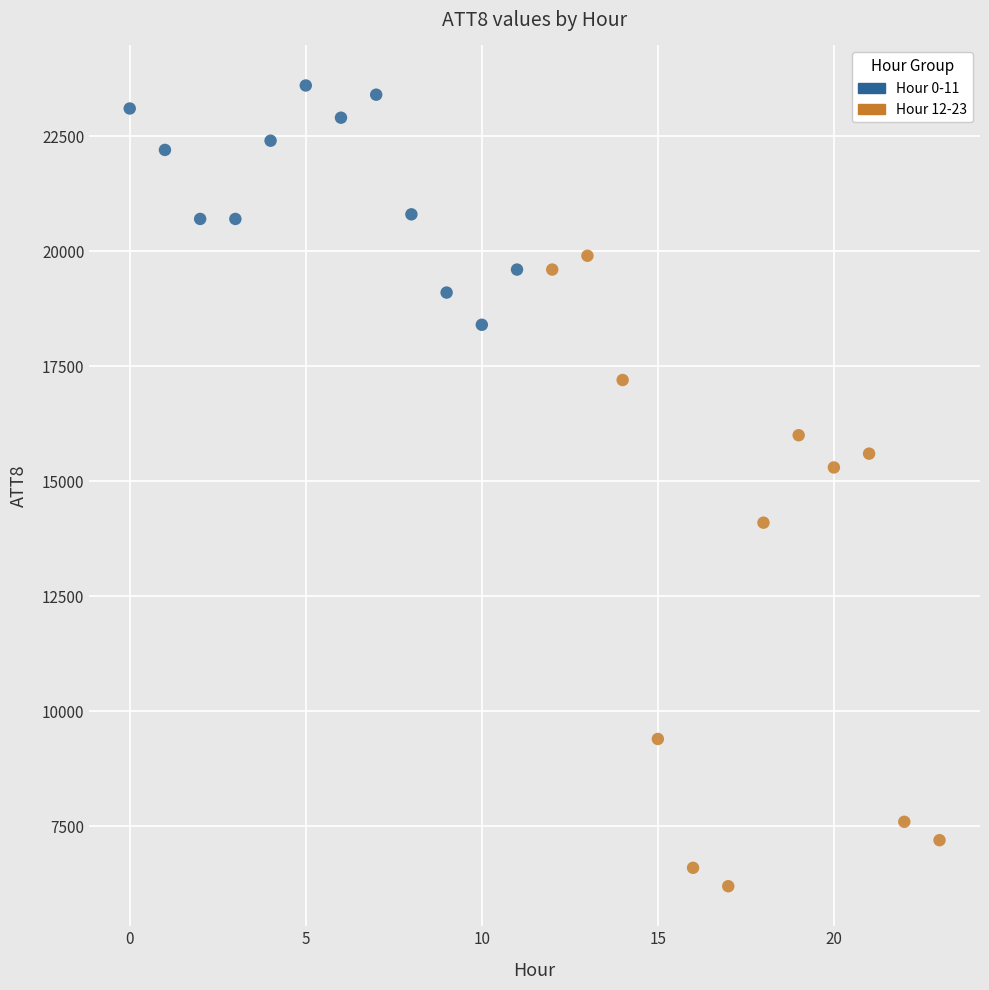

Which series reaches the minimum Y coordinate?

Hour 12-23